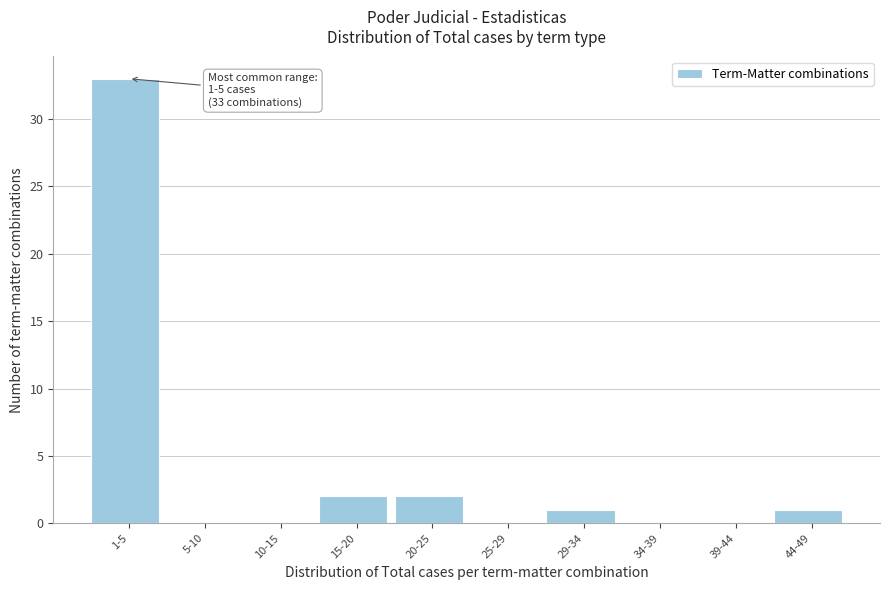

Reading right to left, list all the values displayed in this chart.

44-49=1	39-44=0	34-39=0	29-34=1	25-29=0	20-25=2	15-20=2	10-15=0	5-10=0	1-5=33